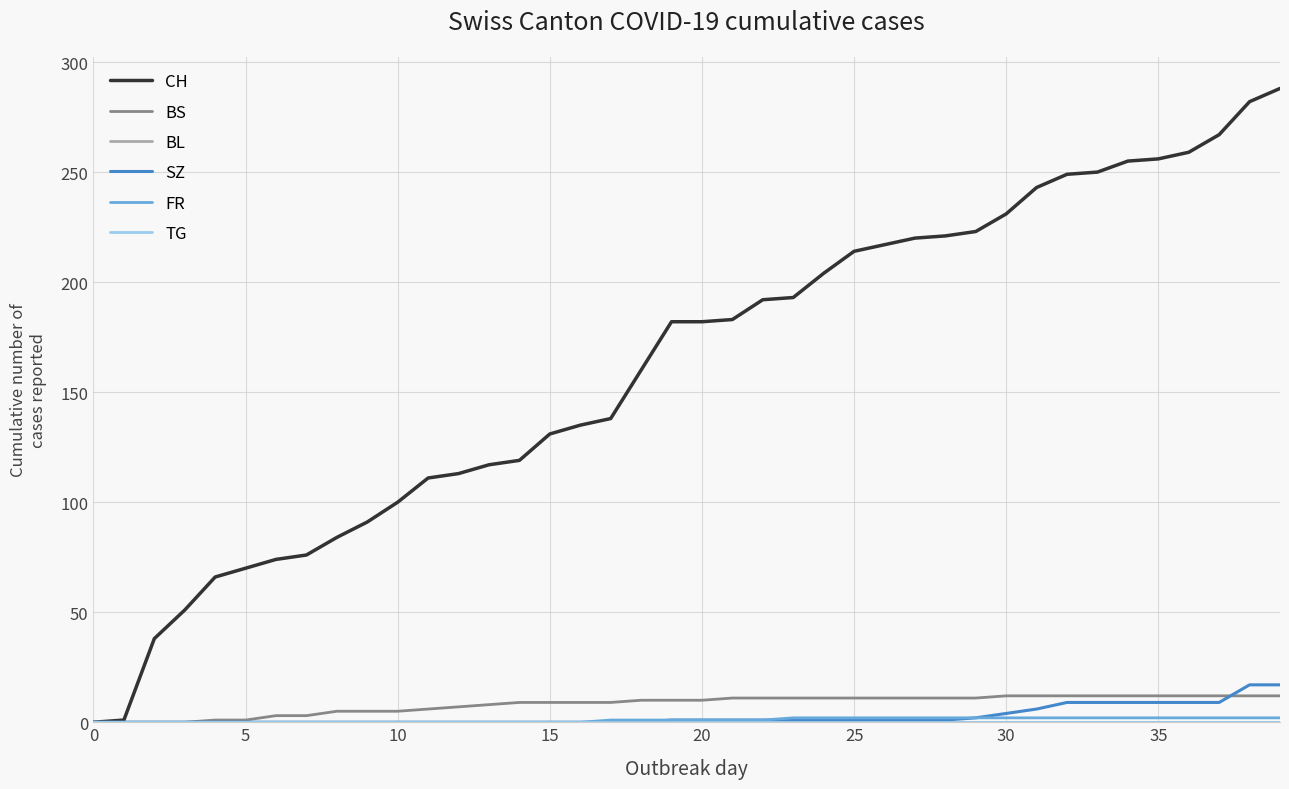

Does the chart display data point markers on the line(s)?

No